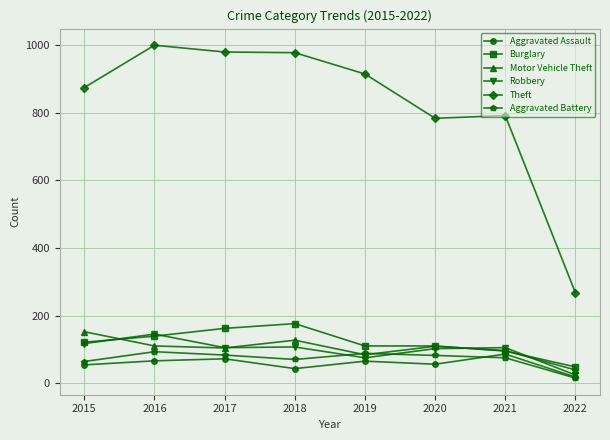

True or false: Theft and Motor Vehicle Theft intersect in this chart.

False